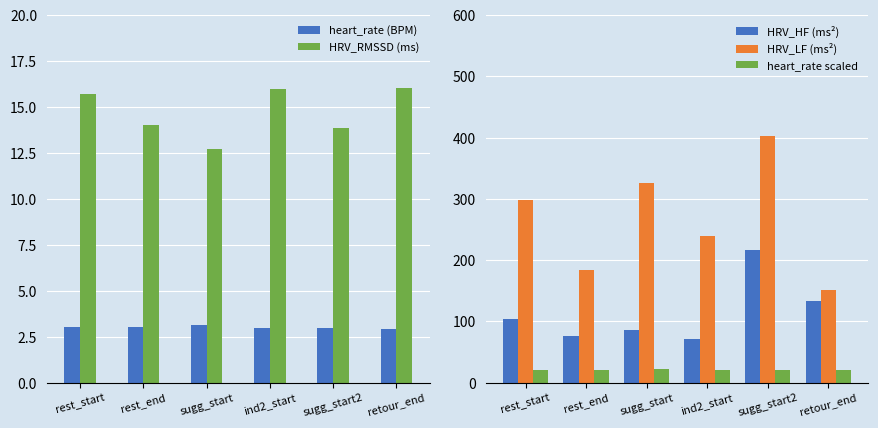

Reading left to right, transcribe all the data shown in this chart.

heart_rate (BPM): rest_start=3.0	rest_end=3.1	sugg_start=3.2	ind2_start=3.0	sugg_start2=3.0	retour_end=2.9
HRV_RMSSD (ms): rest_start=15.7	rest_end=14.0	sugg_start=12.7	ind2_start=16.0	sugg_start2=13.9	retour_end=16.1
HRV_HF (ms²): rest_start=103.7	rest_end=76.3	sugg_start=86.9	ind2_start=71.4	sugg_start2=216.1	retour_end=133.2
HRV_LF (ms²): rest_start=298.5	rest_end=183.8	sugg_start=326.4	ind2_start=240.2	sugg_start2=402.2	retour_end=150.9
heart_rate scaled: rest_start=21.1	rest_end=21.4	sugg_start=22.1	ind2_start=20.7	sugg_start2=21.0	retour_end=20.3